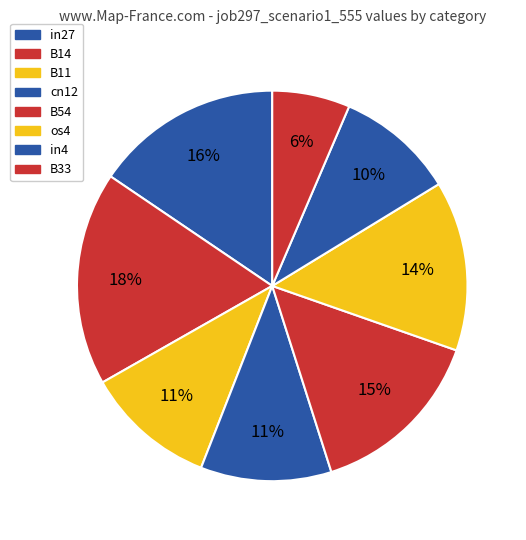

True or false: B33 accounts for 6% of the total.

True